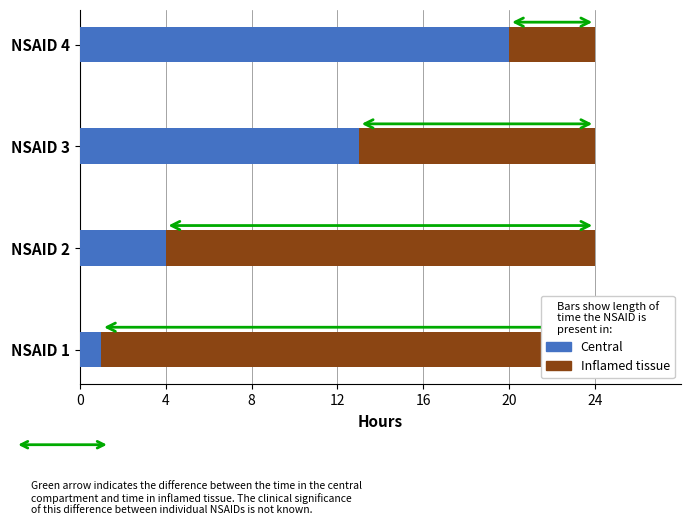

At 12, list the series in order from largest to smallest.

Central, Inflamed tissue